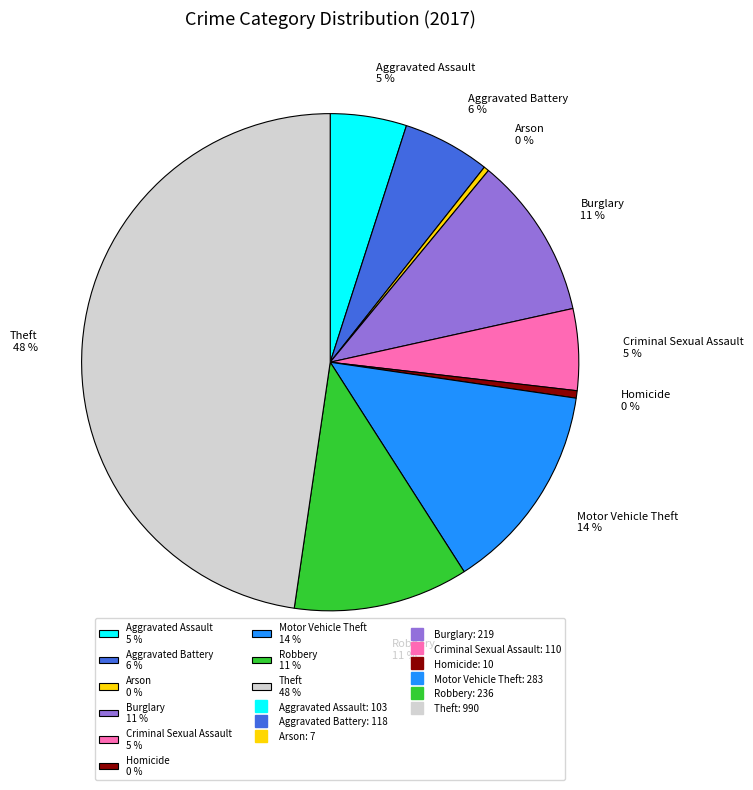

How many slices are in this pie chart?

9